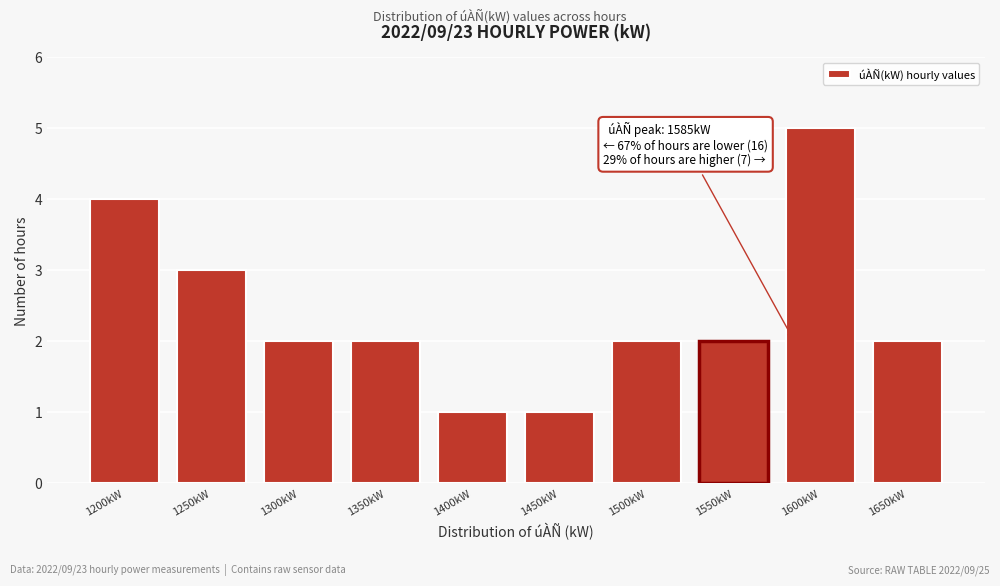

Reading left to right, extract all data points from this chart.

1200kW=4	1250kW=3	1300kW=2	1350kW=2	1400kW=1	1450kW=1	1500kW=2	1550kW=2	1600kW=5	1650kW=2